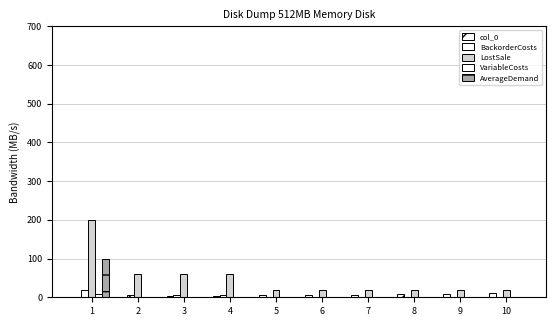

True or false: AverageDemand has a value of 100 at 1.

True